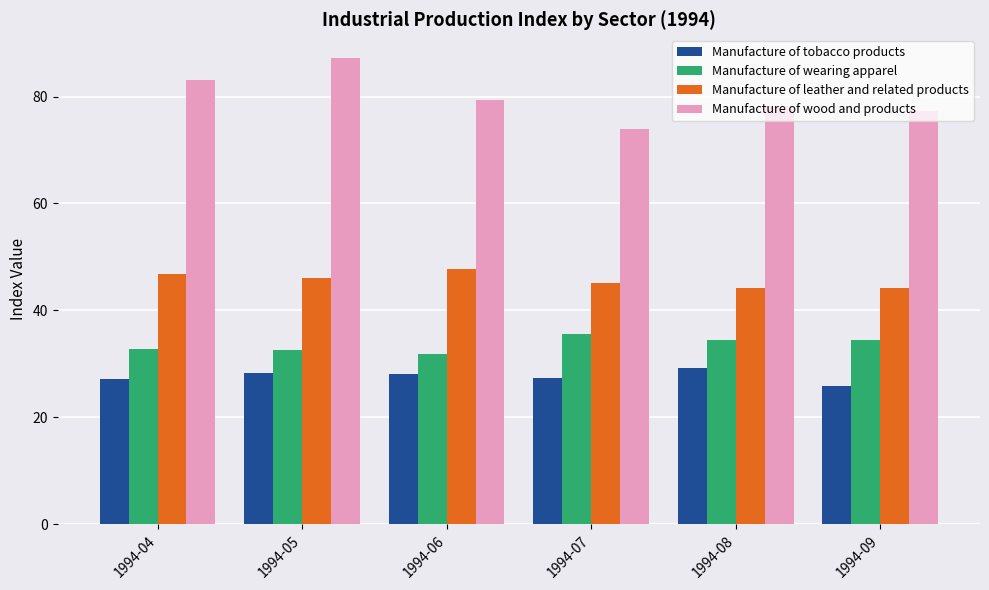

Where does the Manufacture of leather and related products series first go above 45?

1994-04